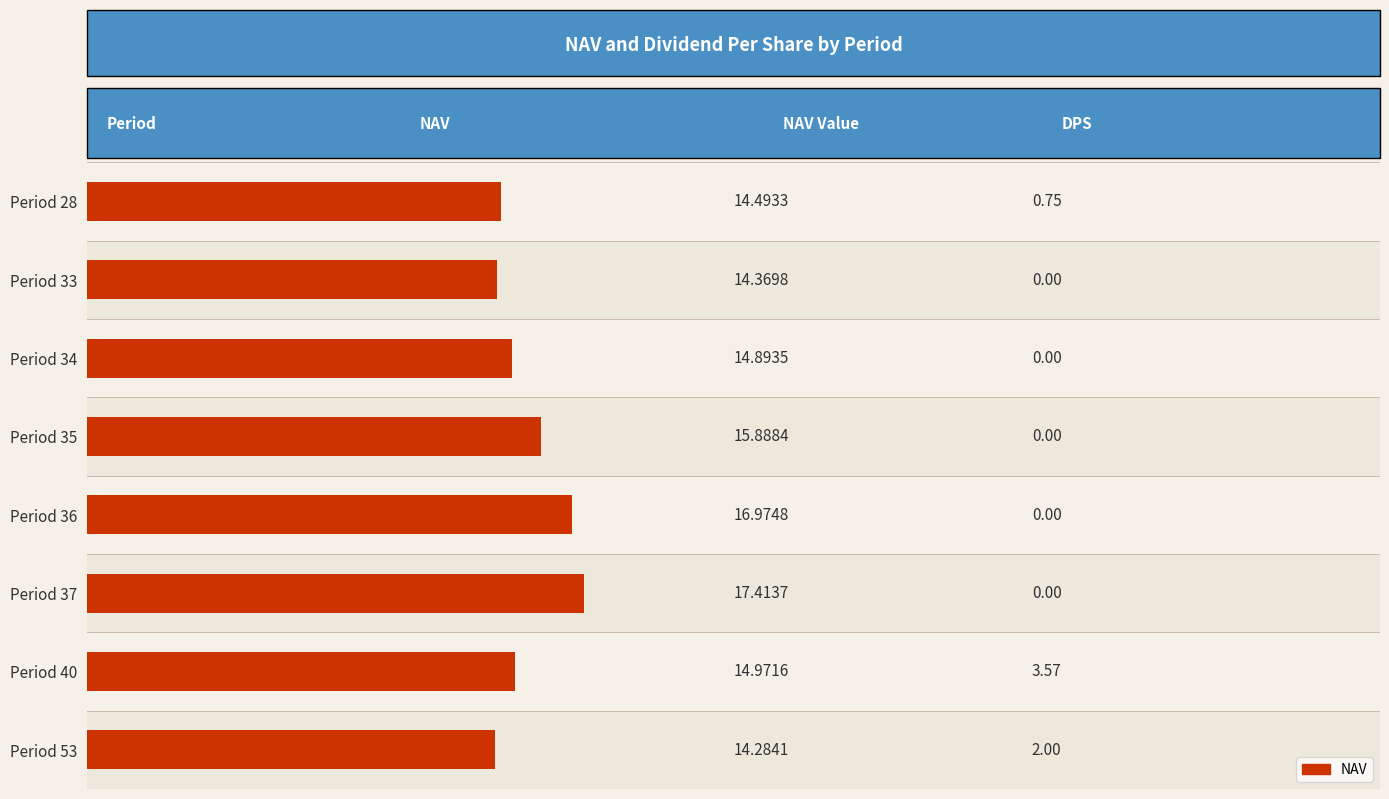

The chart shows a value of 2.4 at Period 34. True or false?

False